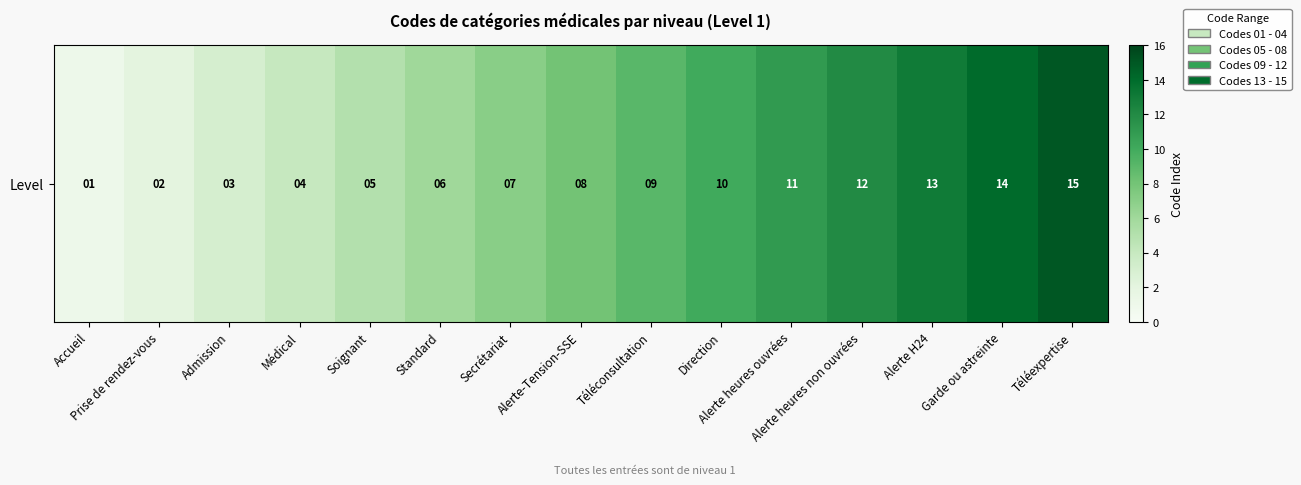

How many data points does each series have?

15